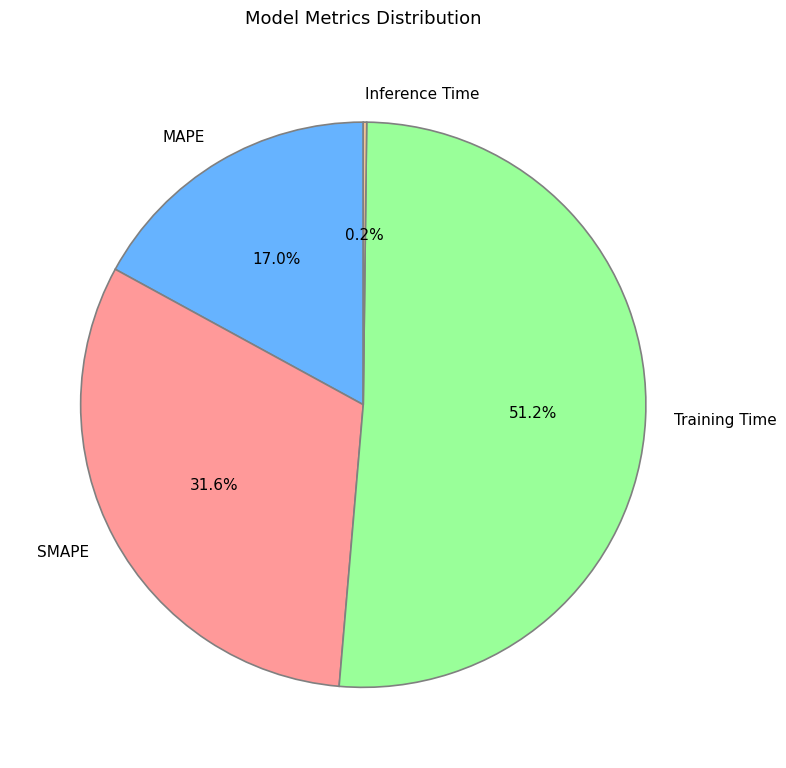

Which has a higher value, SMAPE or Training Time?

Training Time